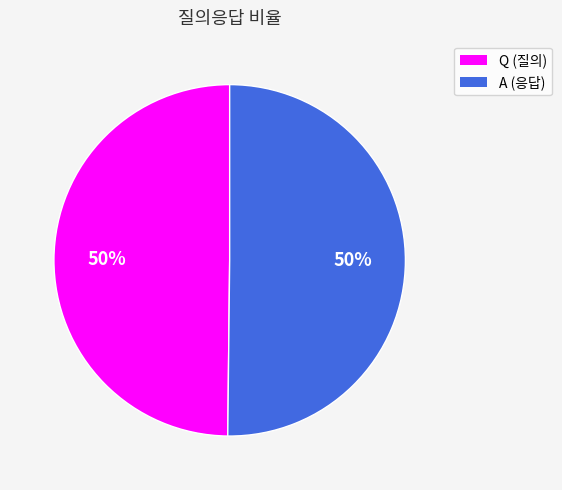

What percentage is the A slice, to the nearest percent?

50%